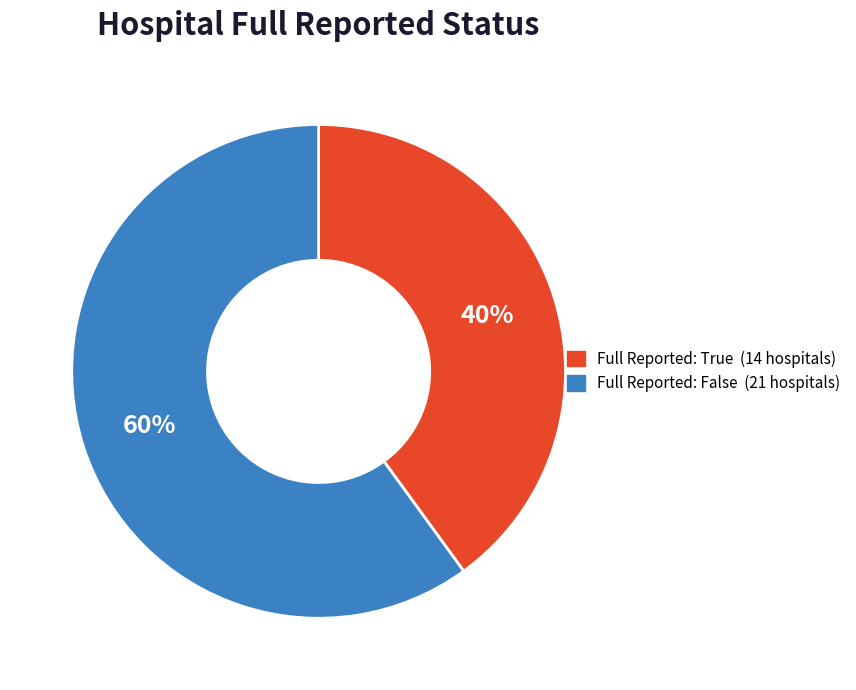

To the nearest percent, what is the average slice percentage?

50%